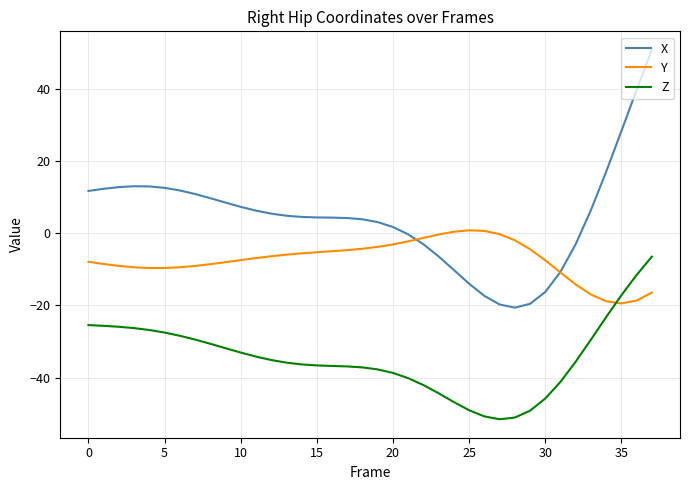

Rank the series by their average value, from highest to lowest.

X, Y, Z